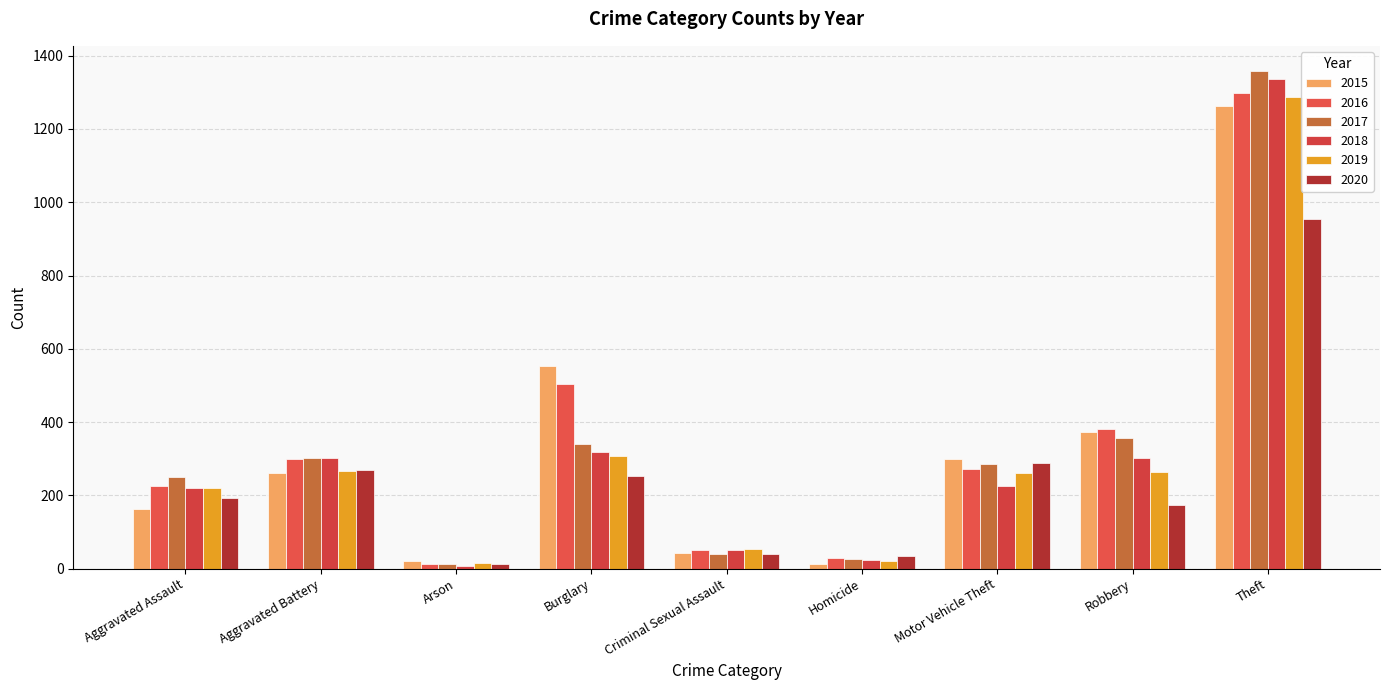

What is the total value across all series at Burglary?

2275